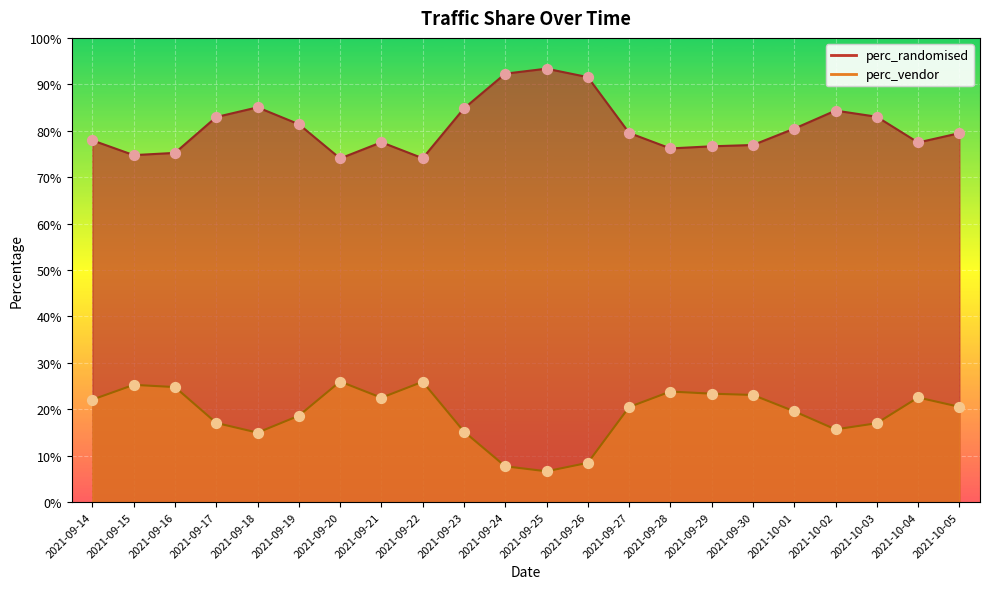

Which series has the largest total across all categories?

perc_randomised